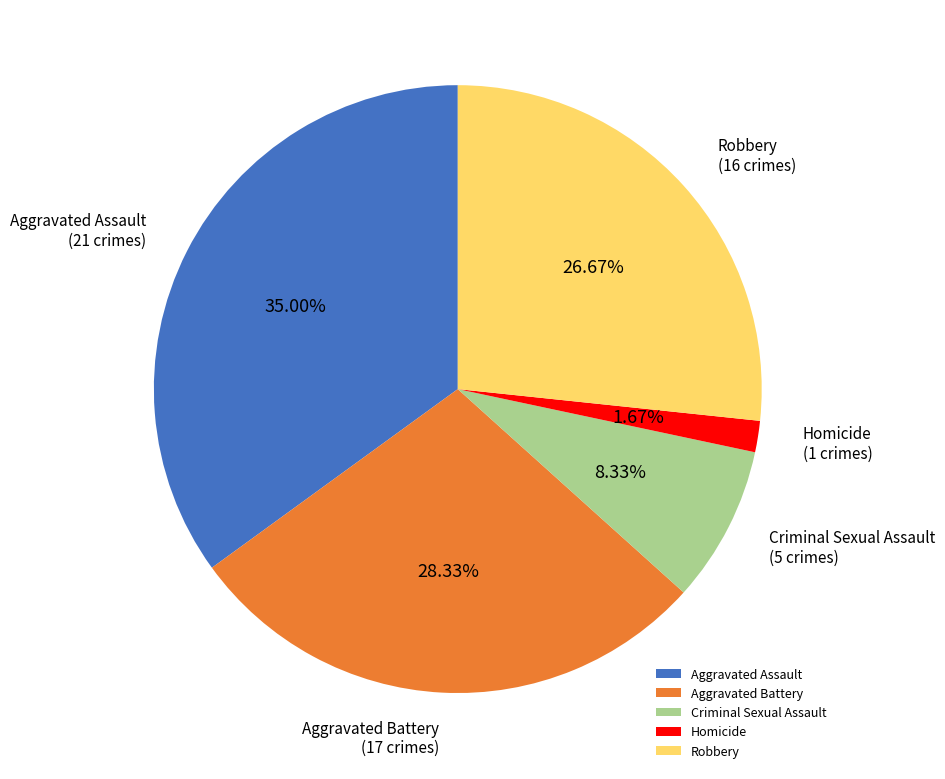

Is it true that Homicide is 15% of the pie?

False